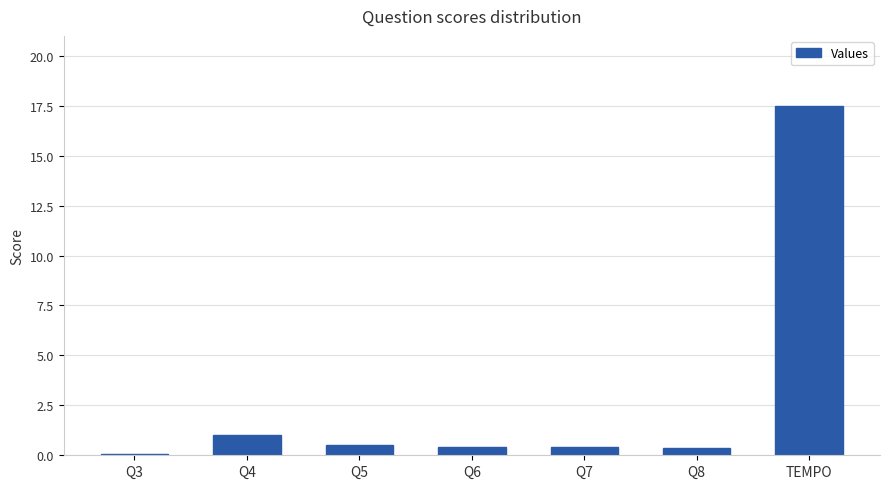

What is the sum of the values at Q3 and Q6?

0.5